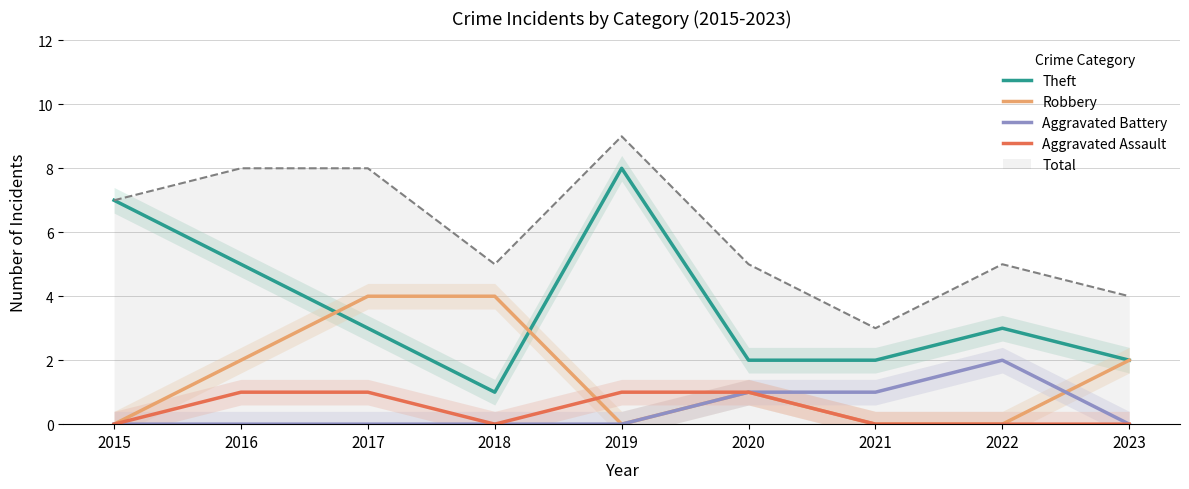

After their last crossing, which series has the higher values: Aggravated Assault or Robbery?

Aggravated Assault